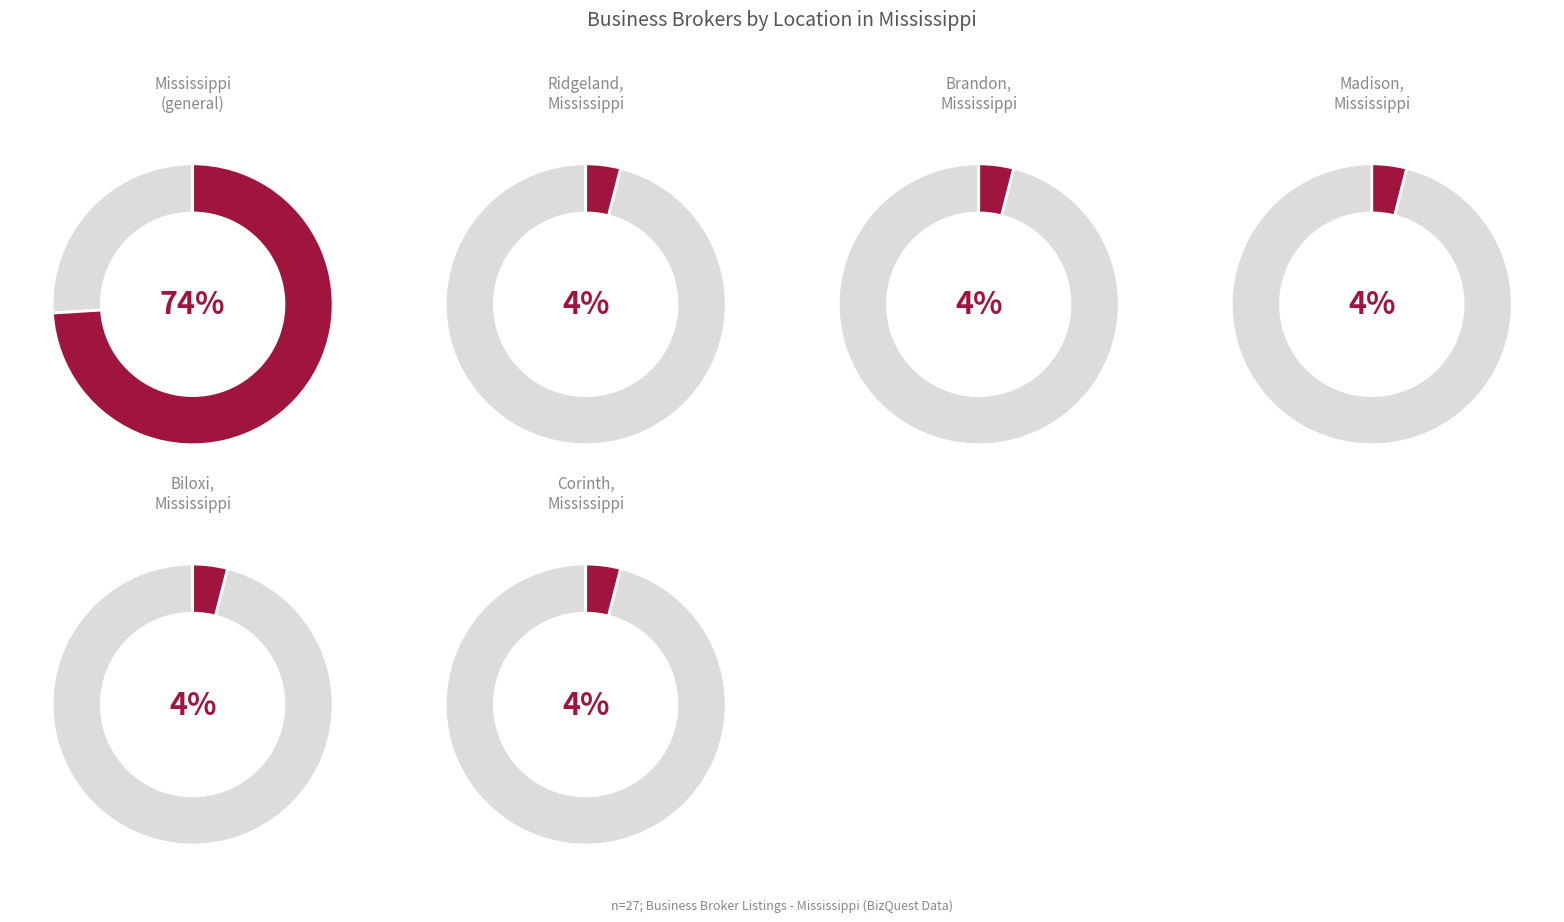

What percentage is the Biloxi, Mississippi slice, to the nearest percent?

4%